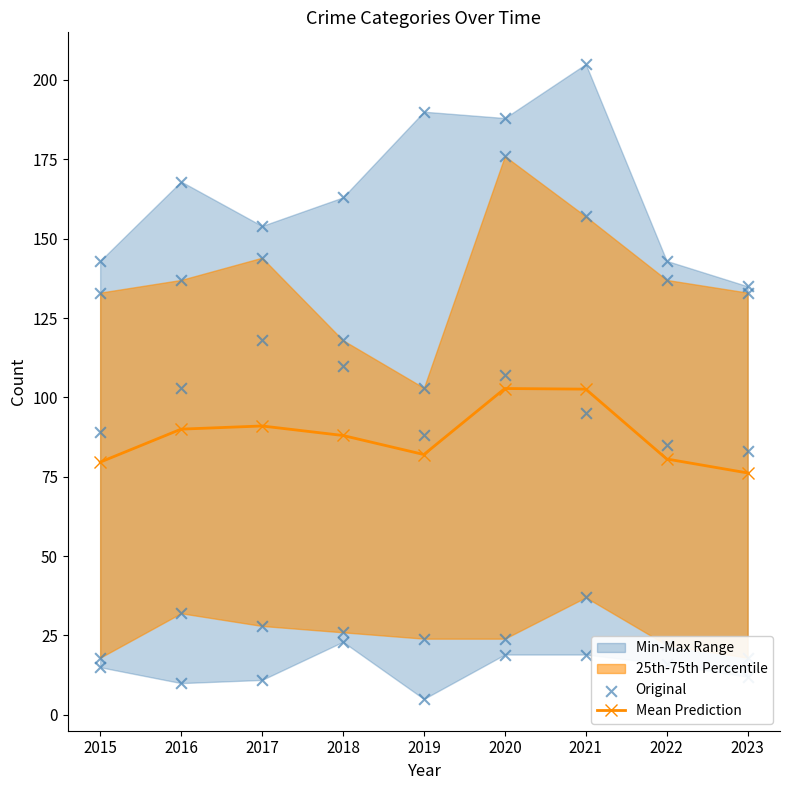

At which category is the sum across all series the highest?

2020